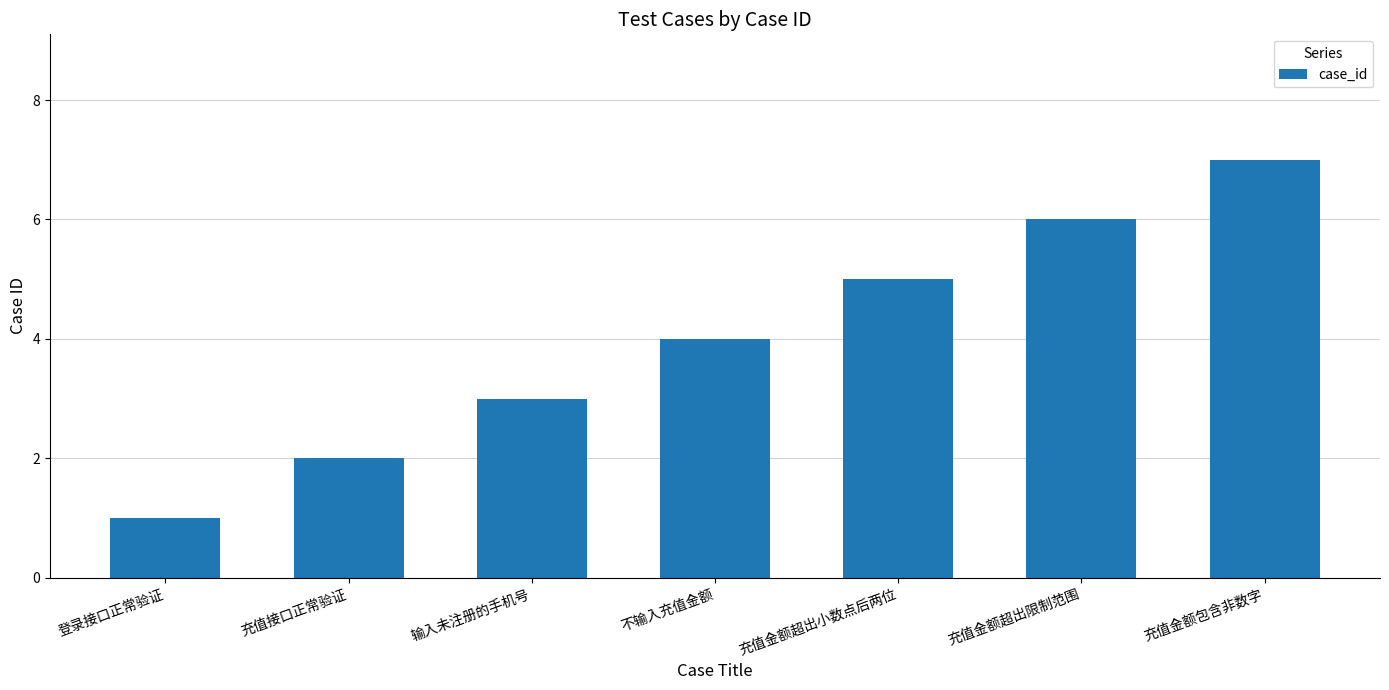

What is the difference between the maximum and second lowest values?

5